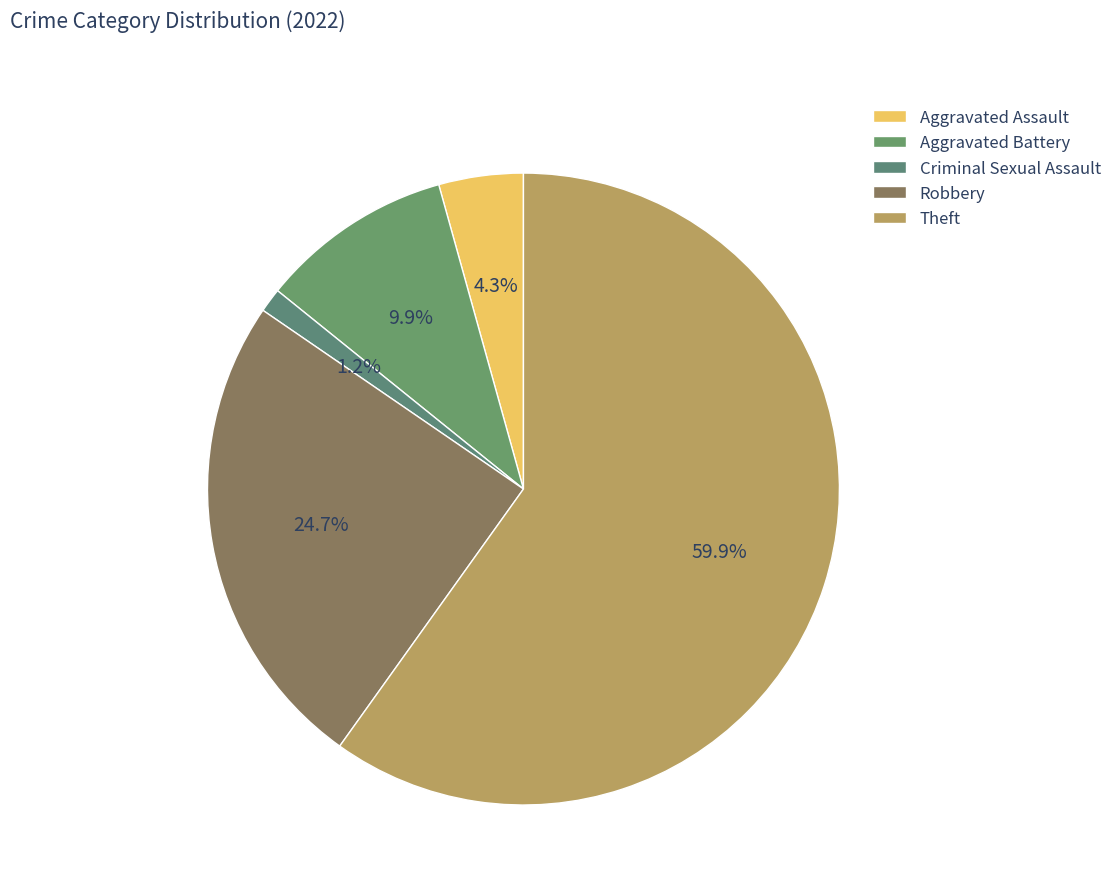

What percentage do Aggravated Assault and Theft together represent?

64.2%